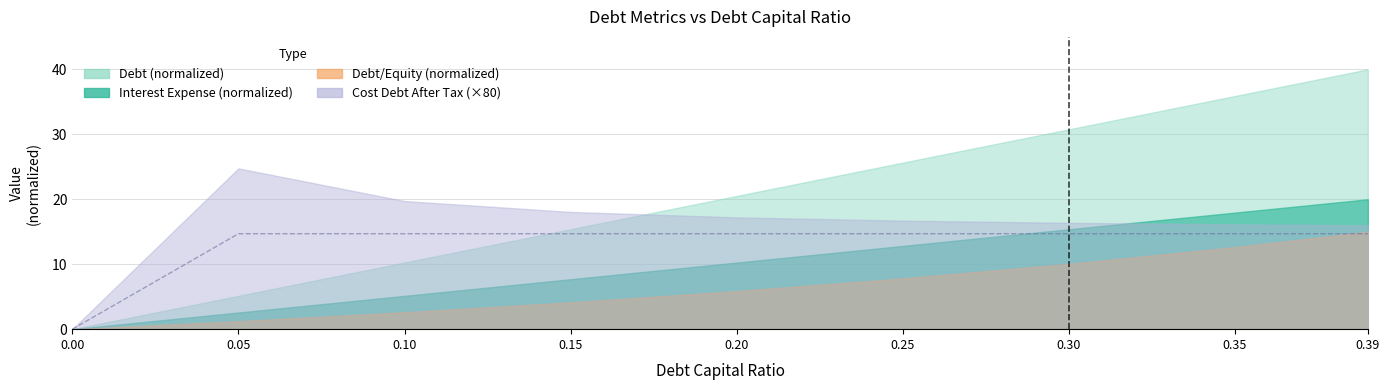

Where does the data first go above 14?

0.05